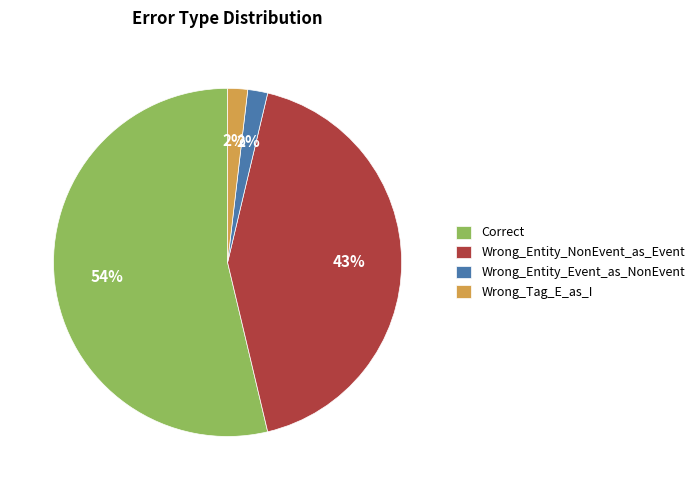

Does any single category account for the majority?

Yes